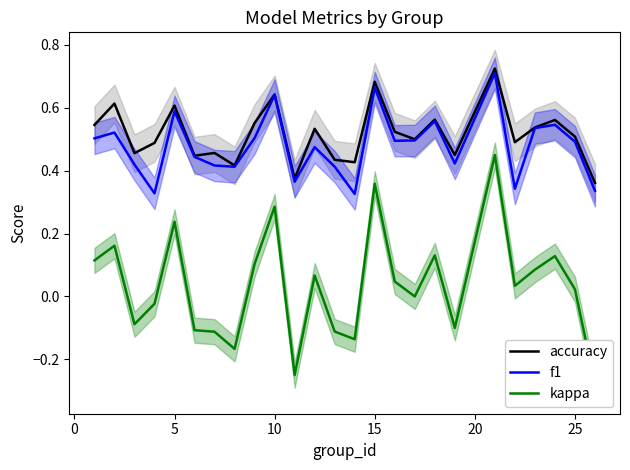

How many series are shown in this chart?

3